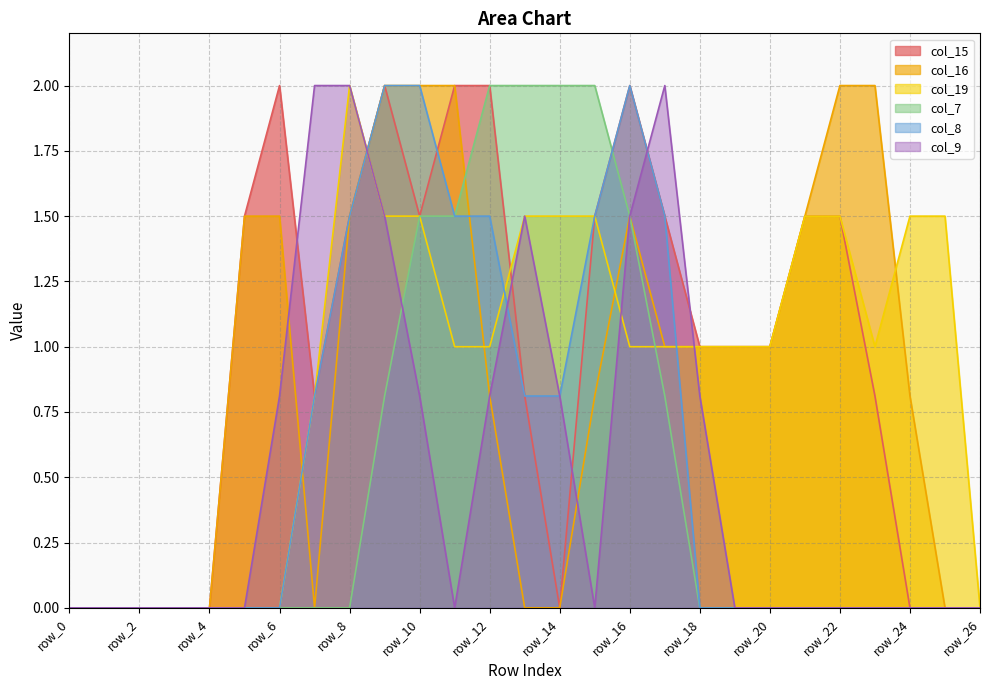

Which series ends up on top after the final intersection of col_7 and col_8?

col_8